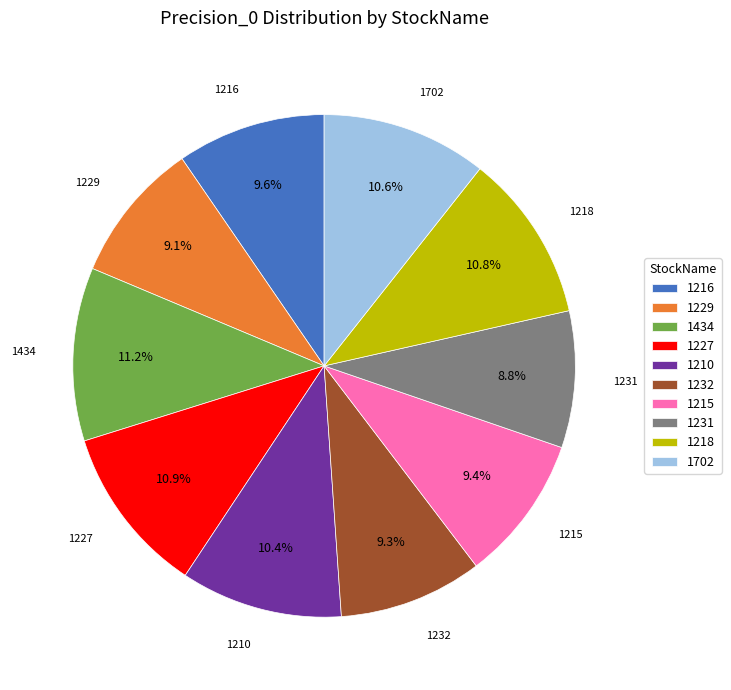

Combined, do 1216 and 1434 account for over 50%?

No